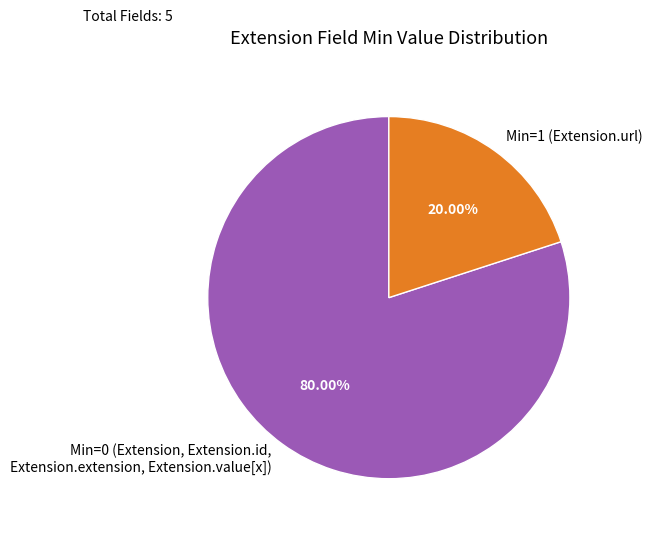

Do Min=1 (Extension.url) and Min=0 (Extension, Extension.id, Extension.extension, Extension.value[x]) together represent more than half of the pie?

Yes